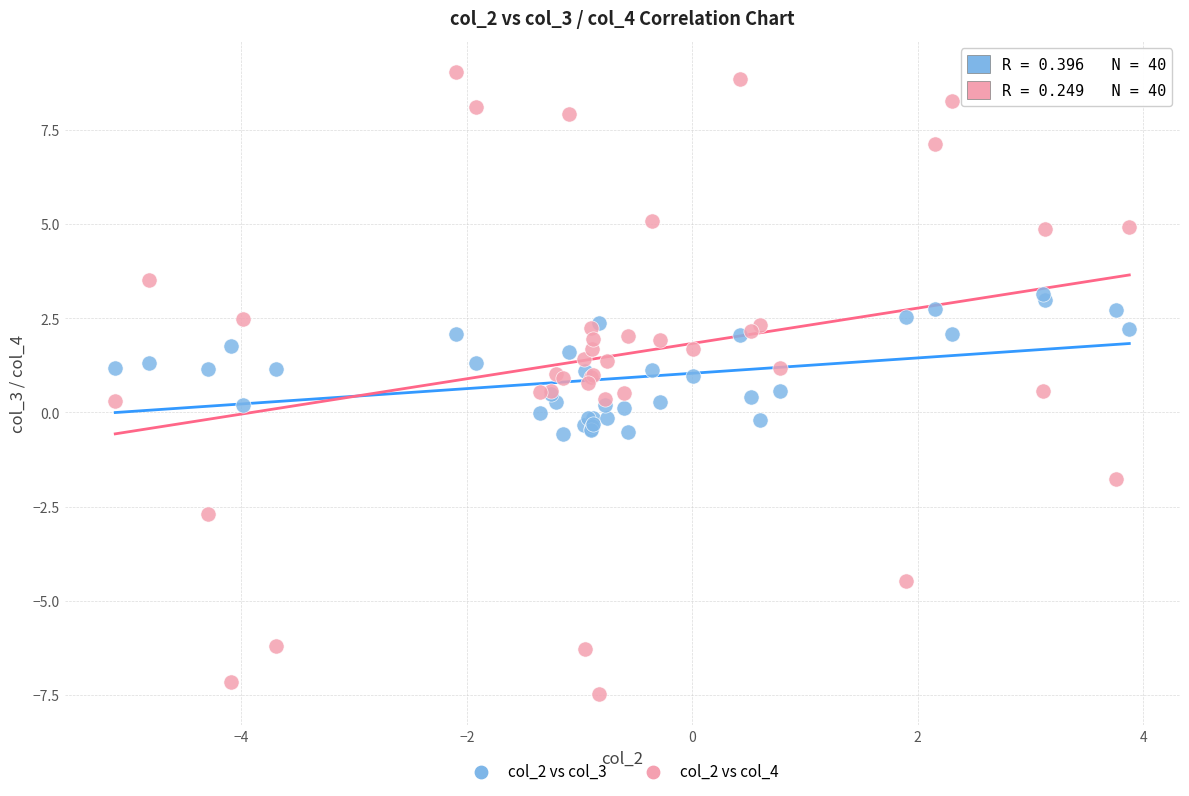

Which series reaches the maximum Y coordinate?

col_2 vs col_4